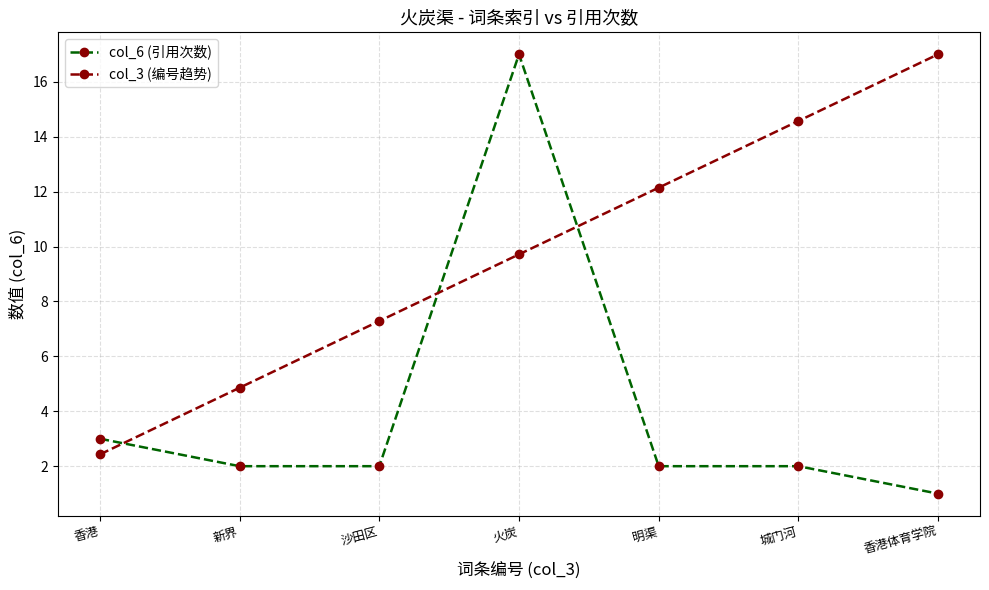

What is the maximum value shown in the chart?

17.0